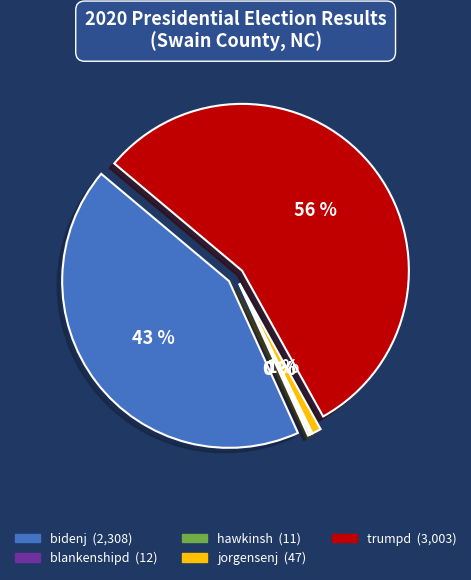

Which category accounts for the majority?

trumpd